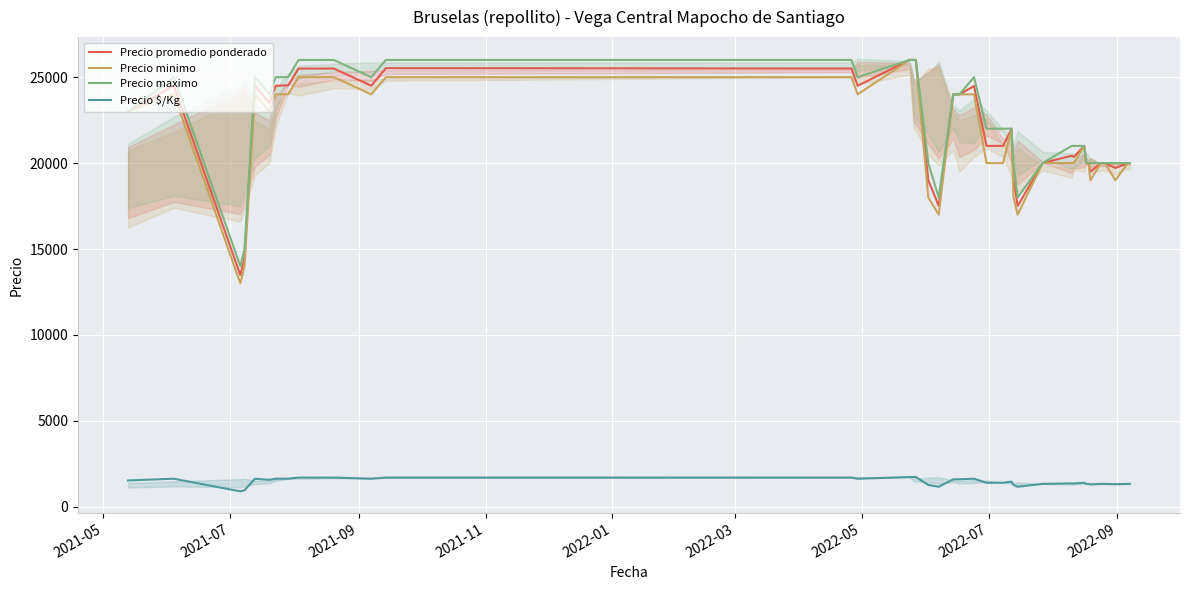

Is this an area chart (filled region under the line)?

No